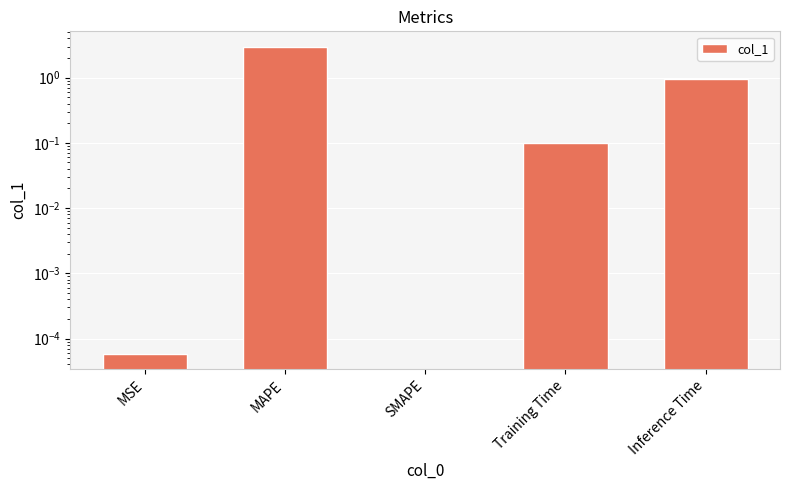

Which label corresponds to the smallest value in the chart?

SMAPE